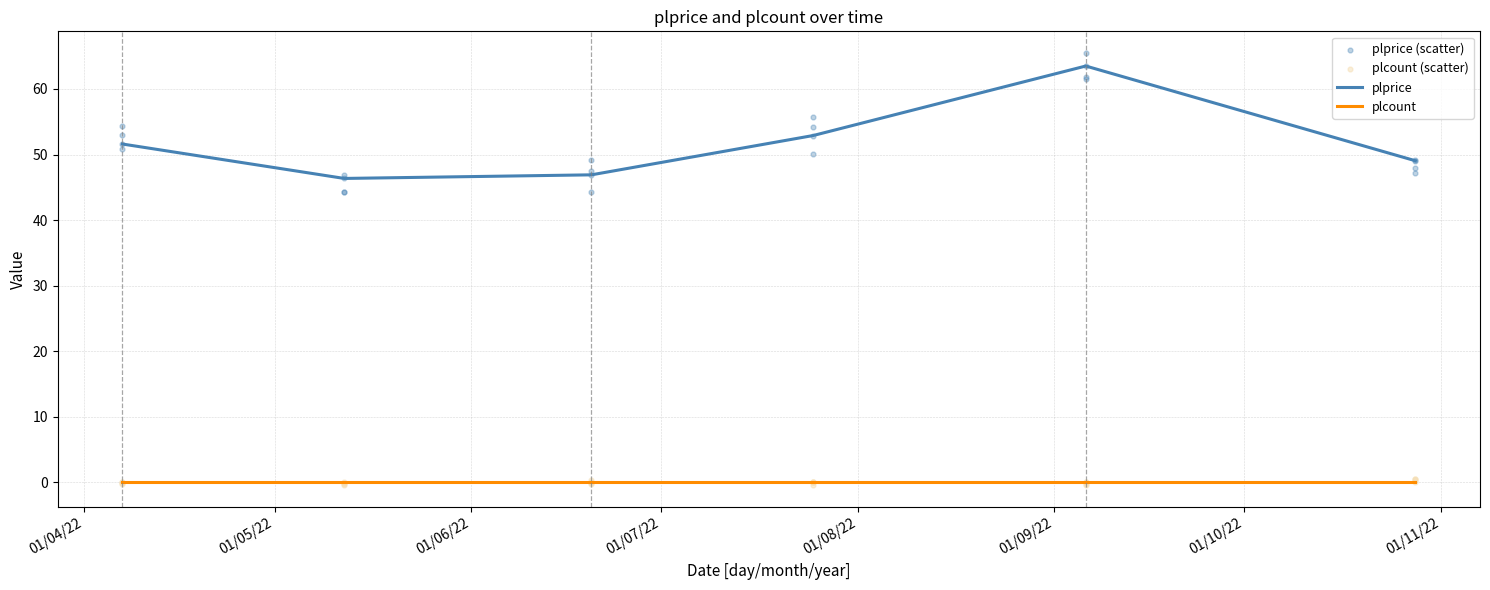

What is the change in value from 2022-05-12 to 2022-07-25?

+6.5